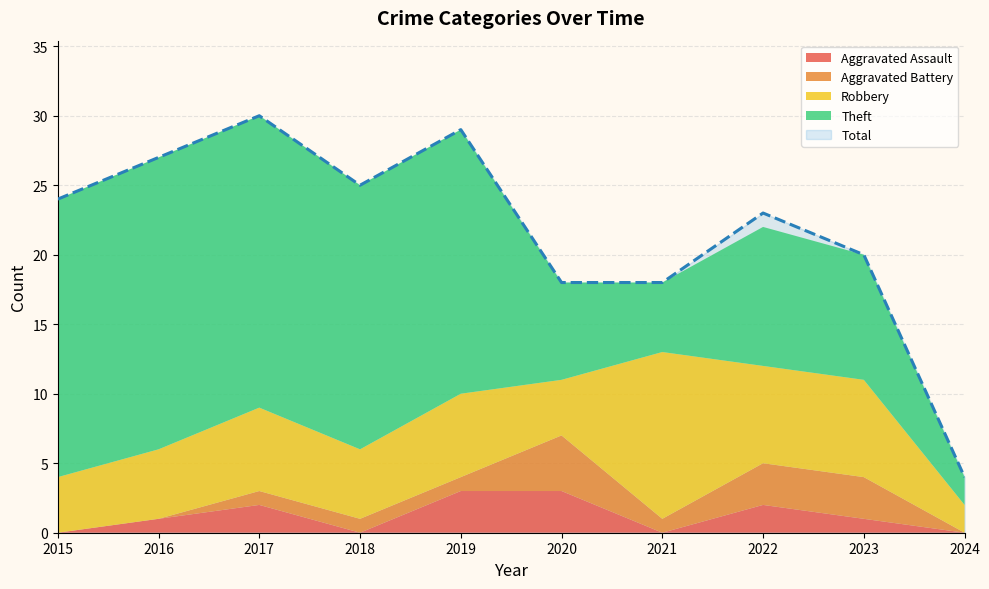

What is the maximum value shown in the chart?

30